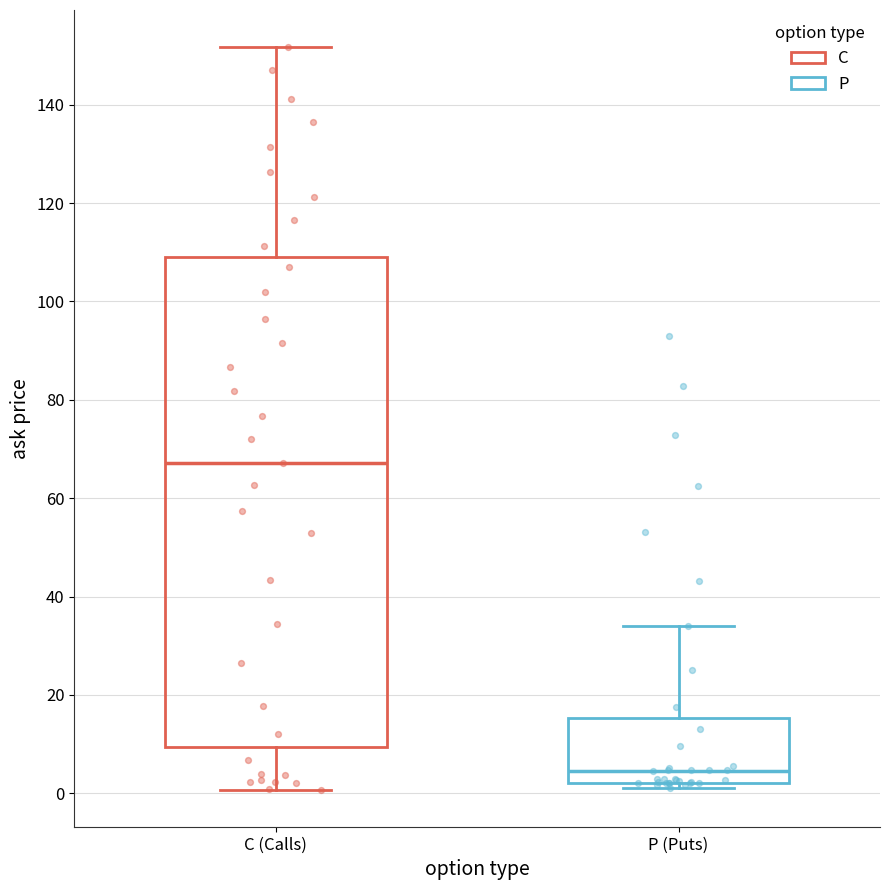

Reading left to right, read every box against the y-axis: the position of its median line, the range the box covers, and the ends of its whiskers. The values are not printed on the chart, so give them approximately, as read against the axis.

C (Calls): median 68, box 10 to 110, whiskers 0 to 152
P (Puts): median 4, box 2 to 16, whiskers 2 (just below the box's lower edge) to 34